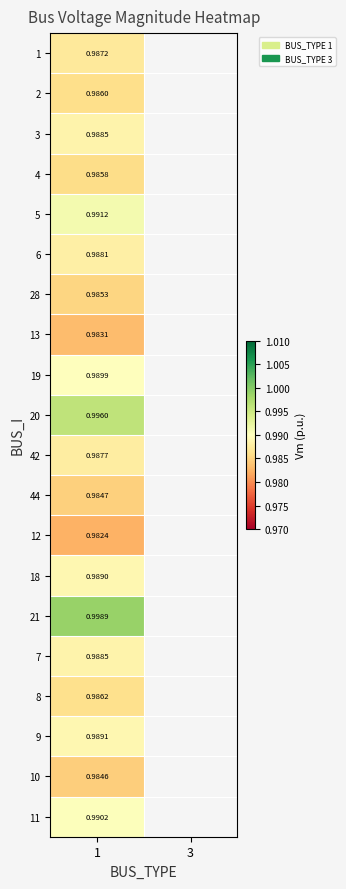

At which category does the chart reach its peak across all series?

1